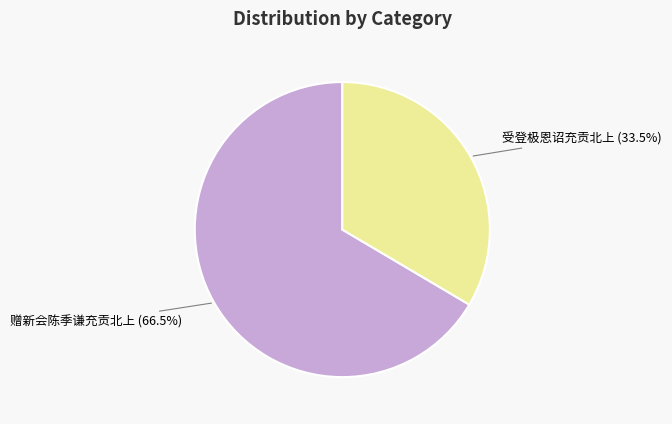

To the nearest percent, what is the difference between the 受登极恩诏充贡北上 and 赠新会陈季谦充贡北上 slice percentages?

33%